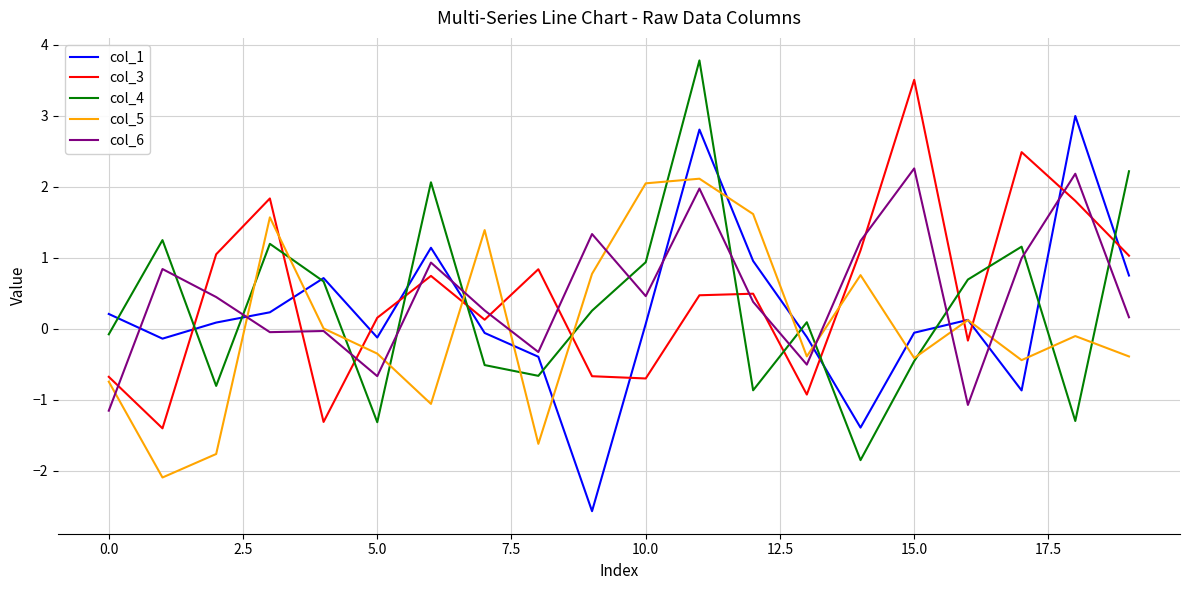

What is the minimum value for col_6?

-1.2